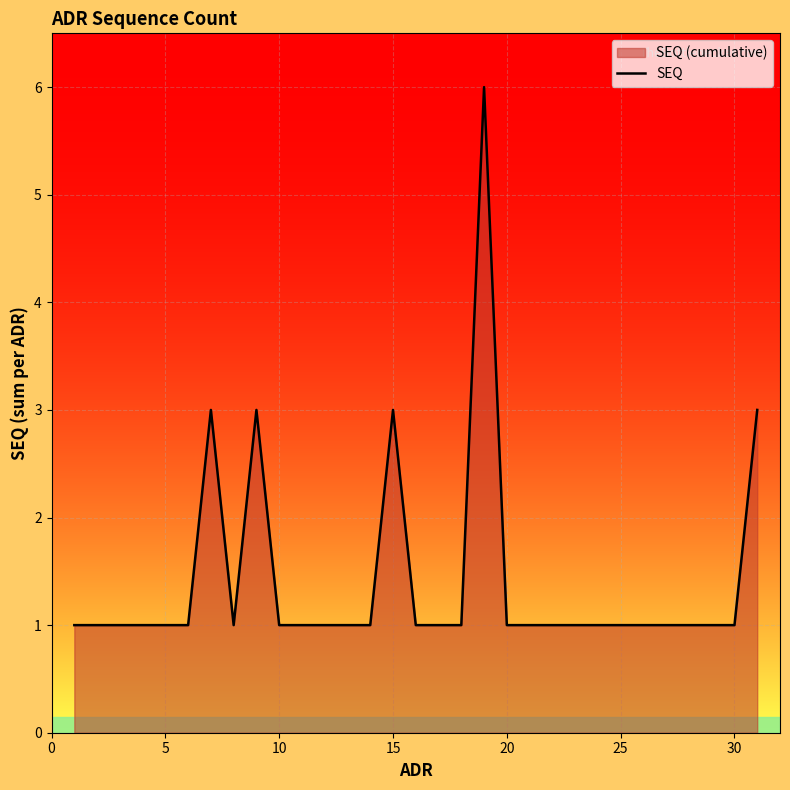

What is the value of the 21st point from the left?

1